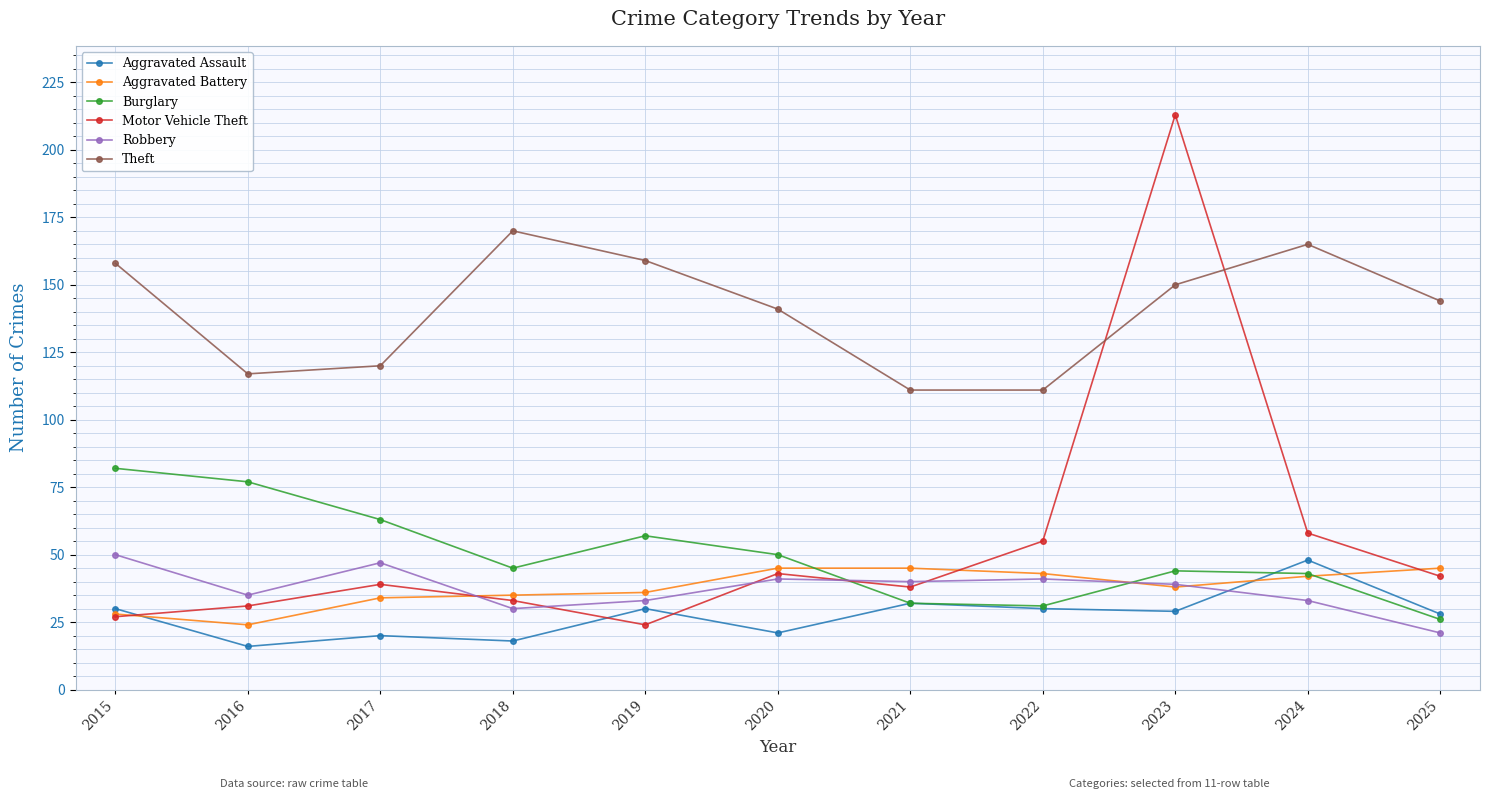

The value of Aggravated Battery at 2022 is 64. True or false?

False